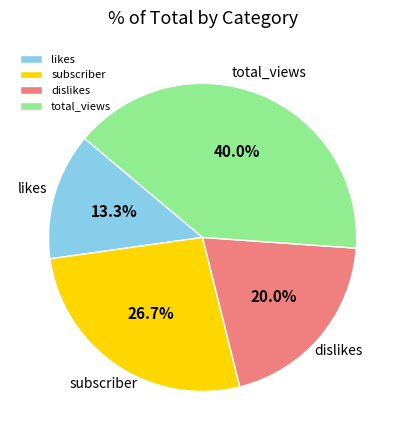

Which category has the biggest portion of the pie?

total_views